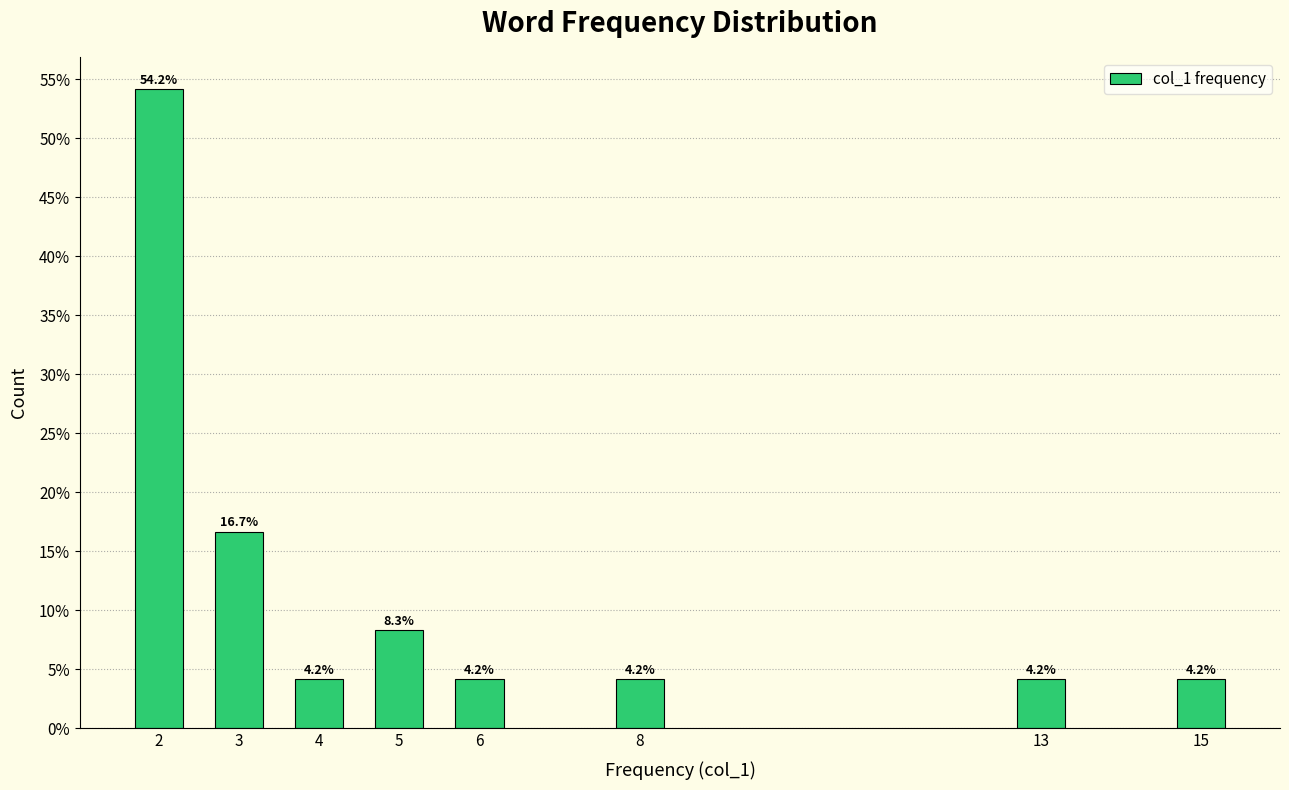

Reading left to right, what are all the values shown in this chart?

2=54.2	3=16.7	4=4.2	5=8.3	6=4.2	8=4.2	13=4.2	15=4.2